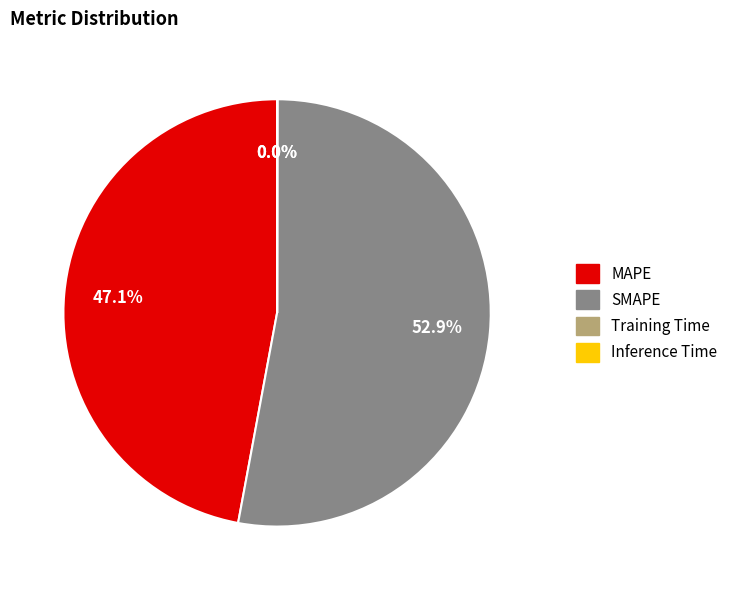

Is there a majority slice in this chart?

Yes